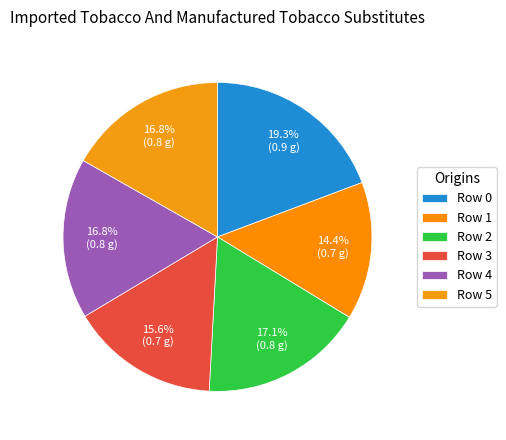

What is the smallest slice in the pie chart?

Row 1